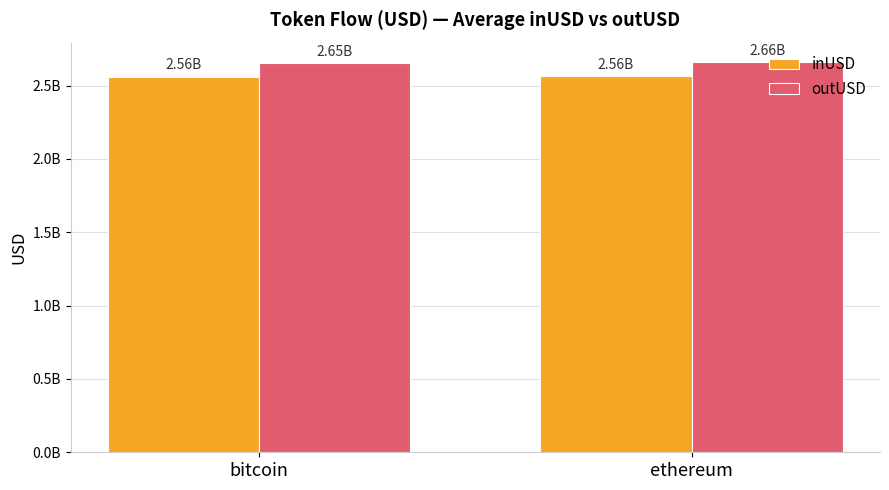

What is the value of the outUSD bar at the 1st from the left?

2652997000.8